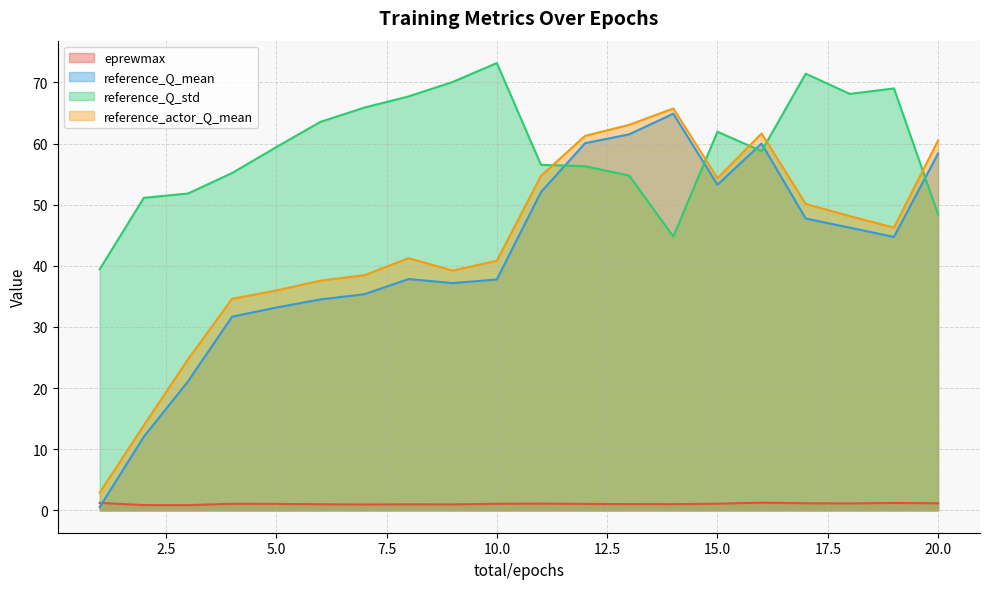

What is the maximum value shown in the chart?

73.2